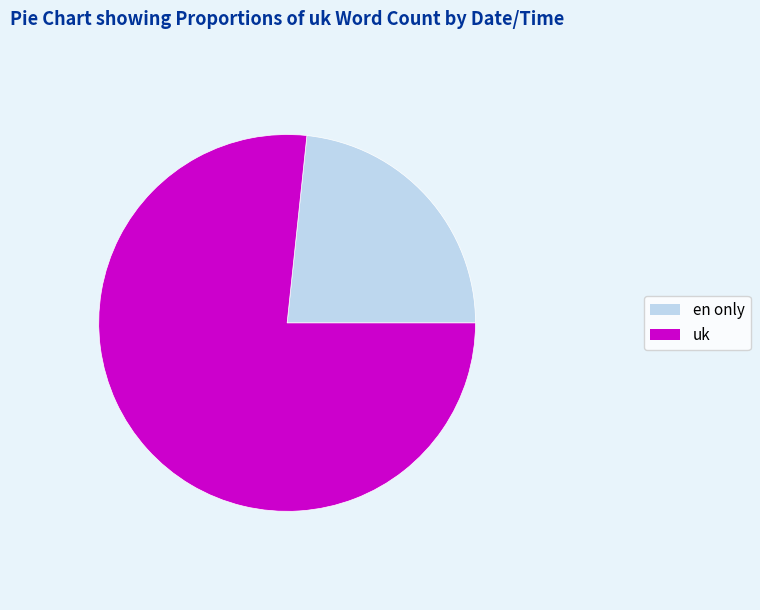

Combined, do uk and en only account for over 50%?

Yes